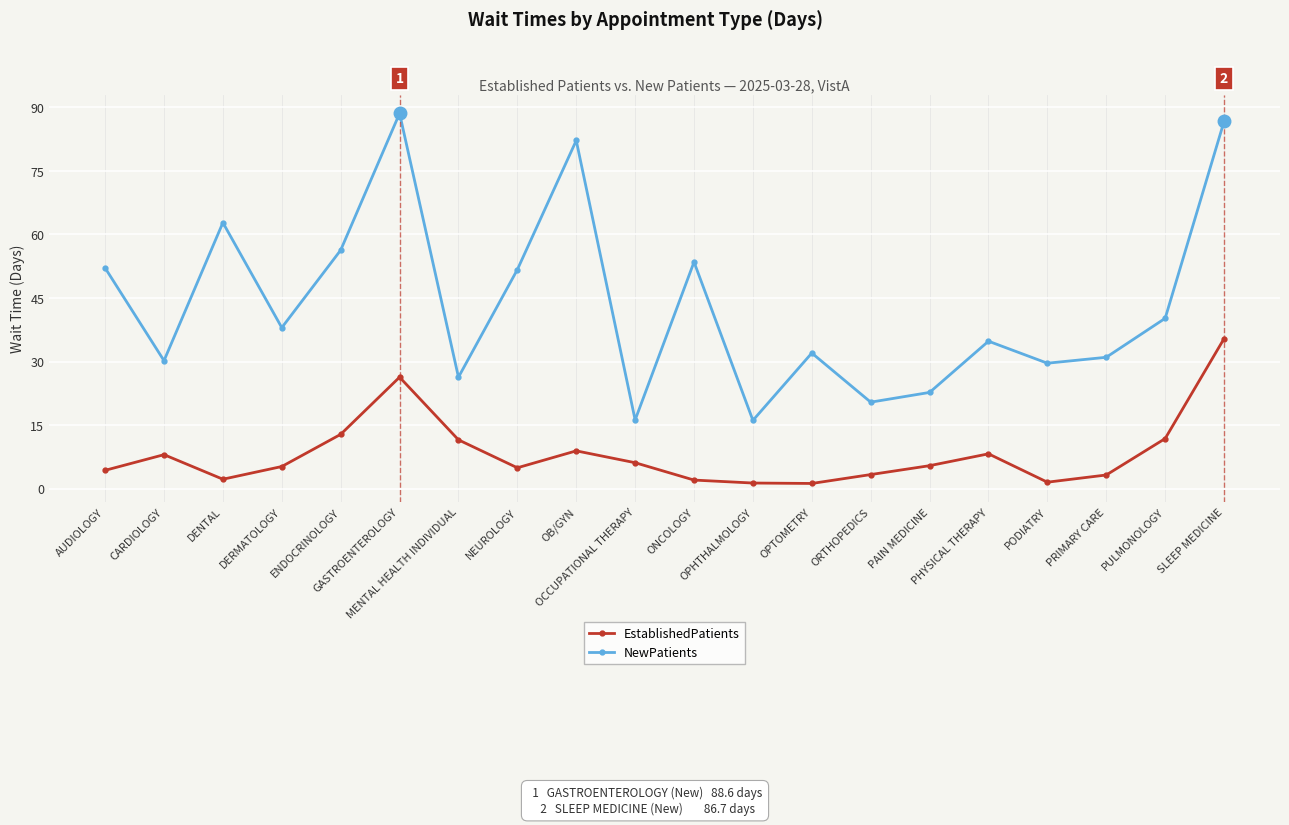

How many lines are shown in the chart?

2